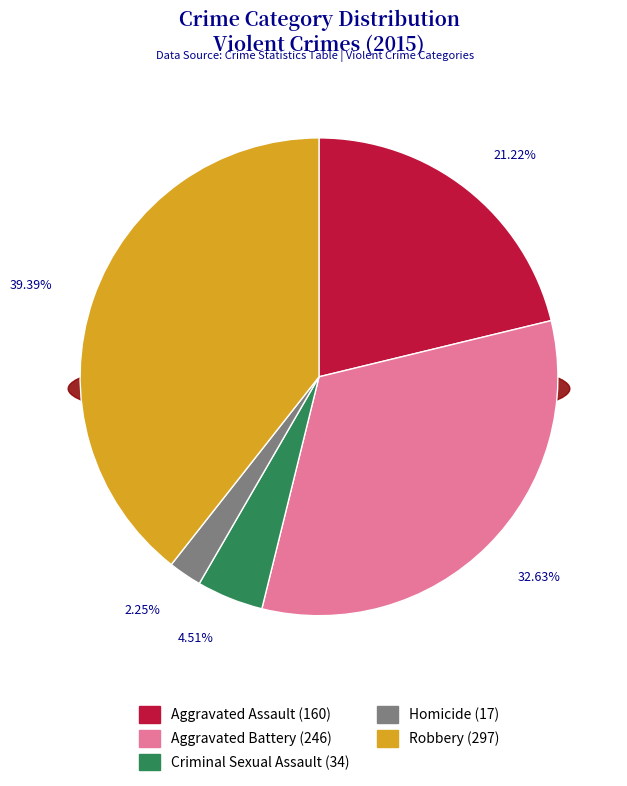

How much of the chart is everything except Robbery?

60.6%